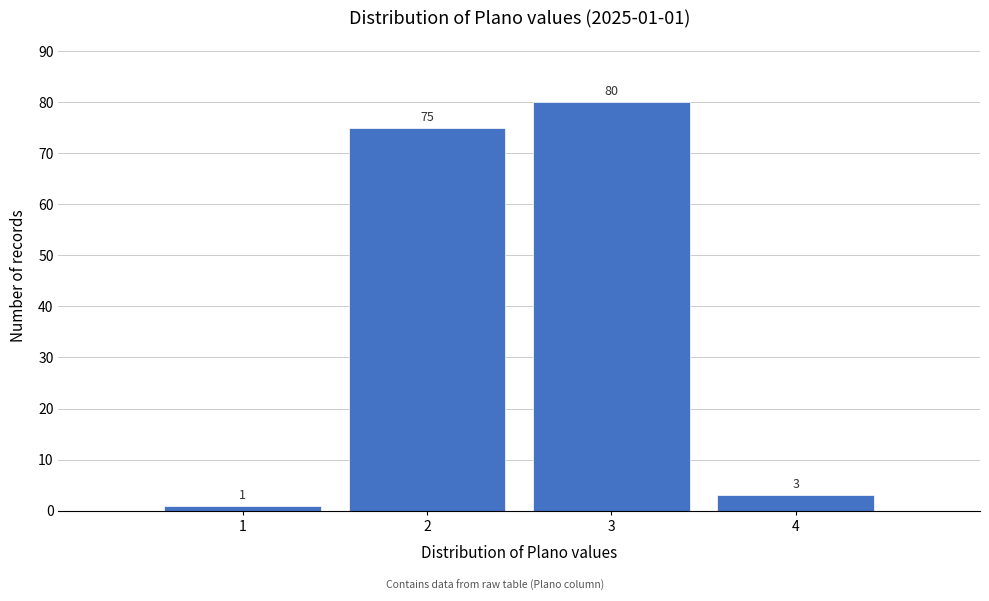

Which range on the x-axis has the tallest bar?

2.5 to 3.5